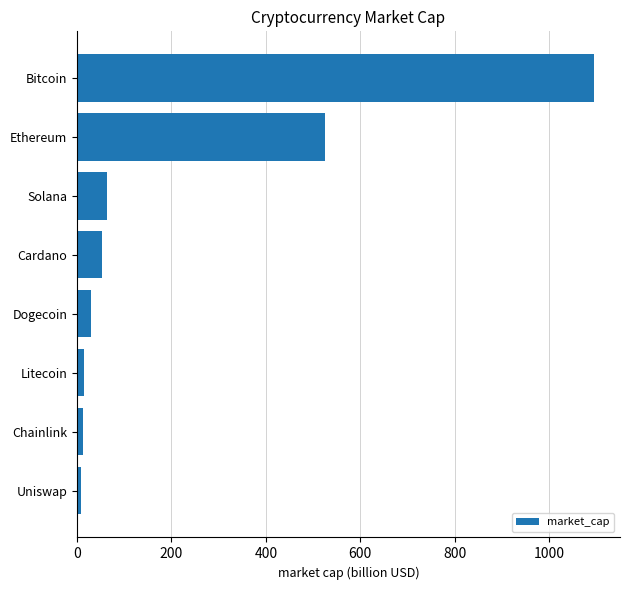

What is the sum of all values?

1801.9